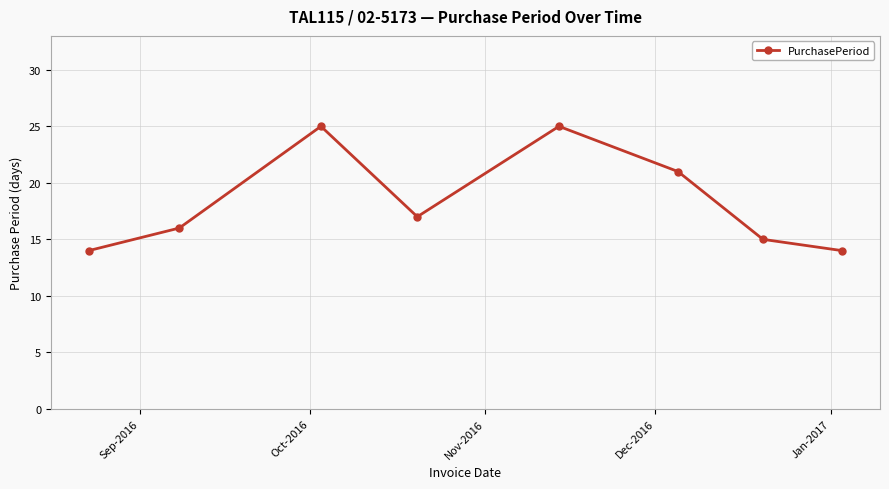

What is the maximum value shown in the chart?

25